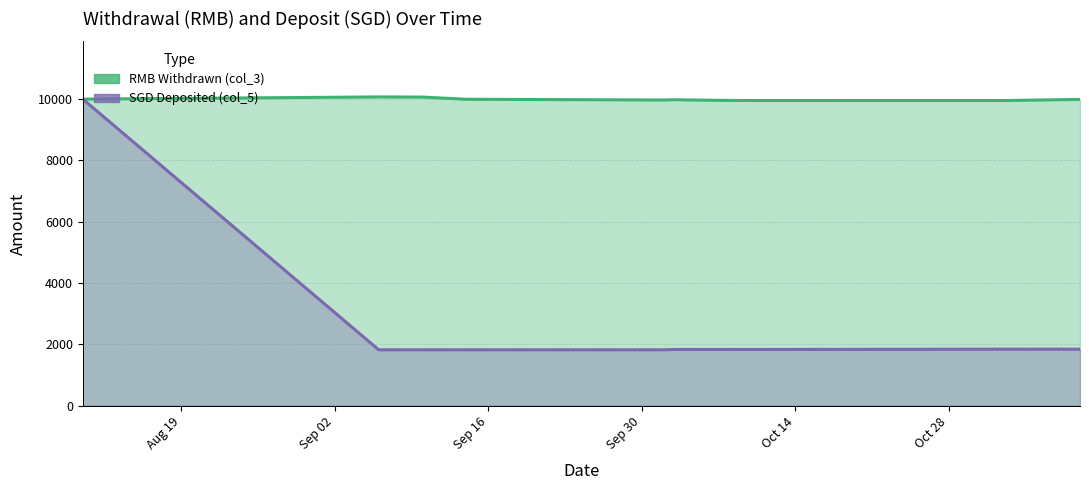

What is the average value of the SGD Deposited (col_5) series?

2570.9